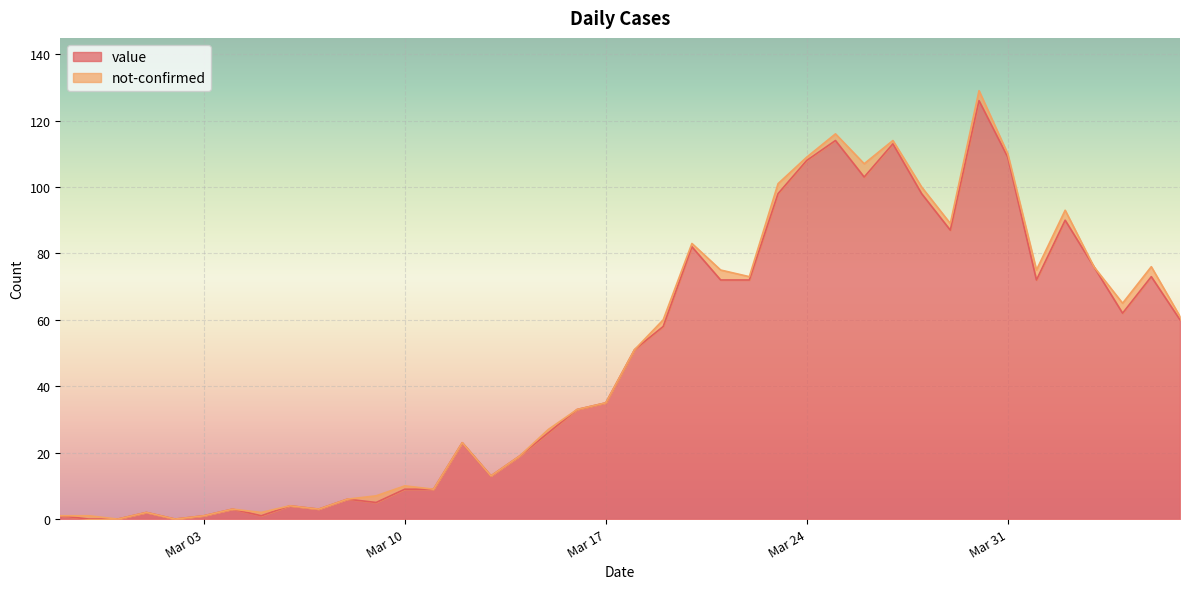

What is the highest value of the value series?

126